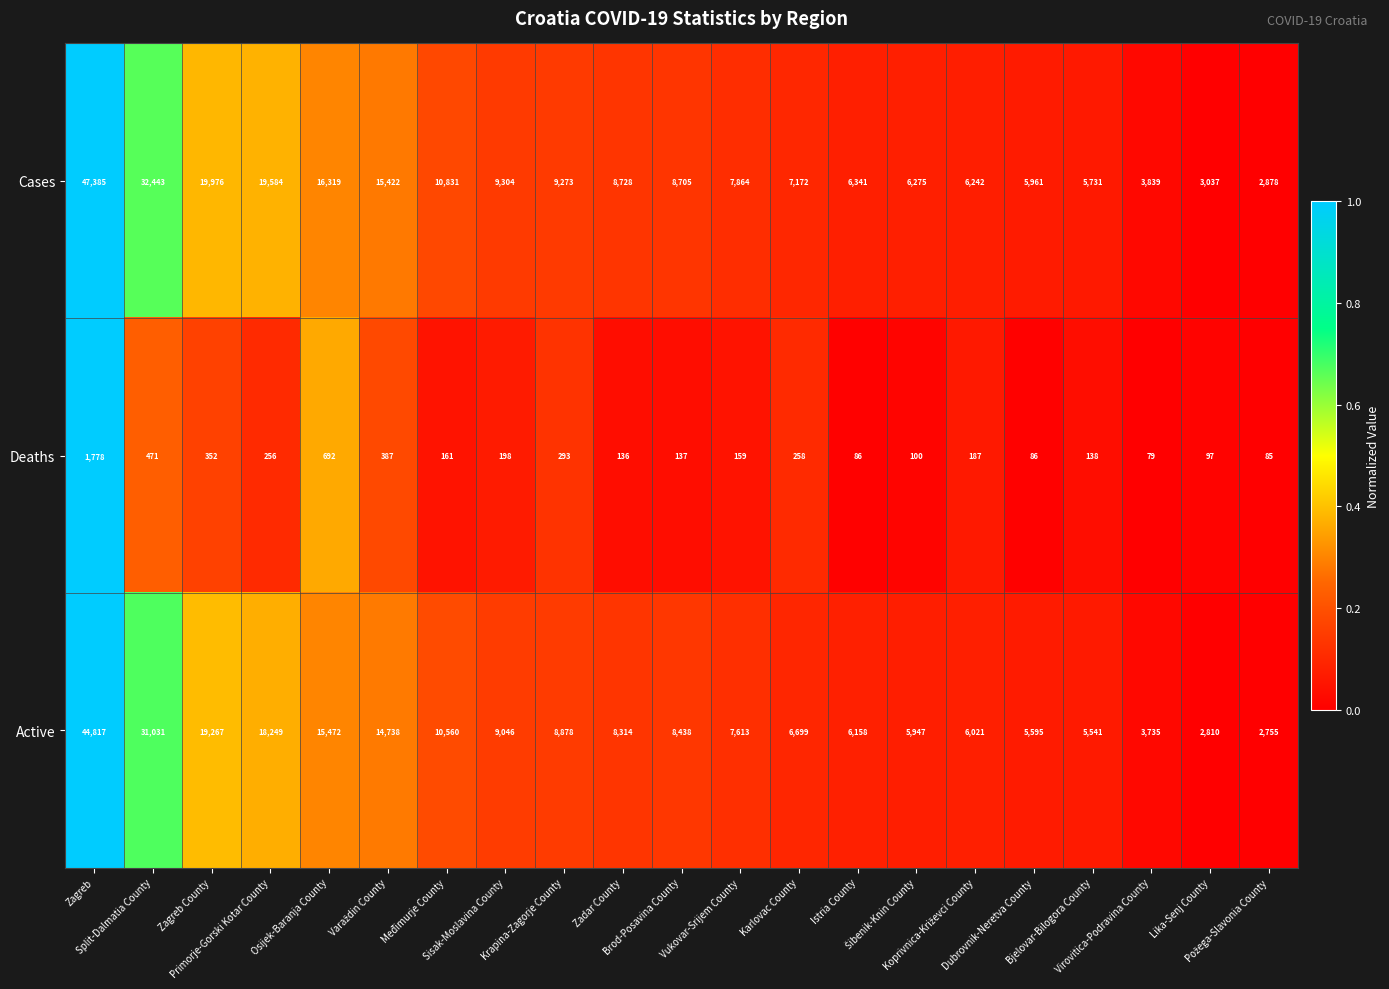

What is the difference between the maximum and second lowest values in the Active series?

42007